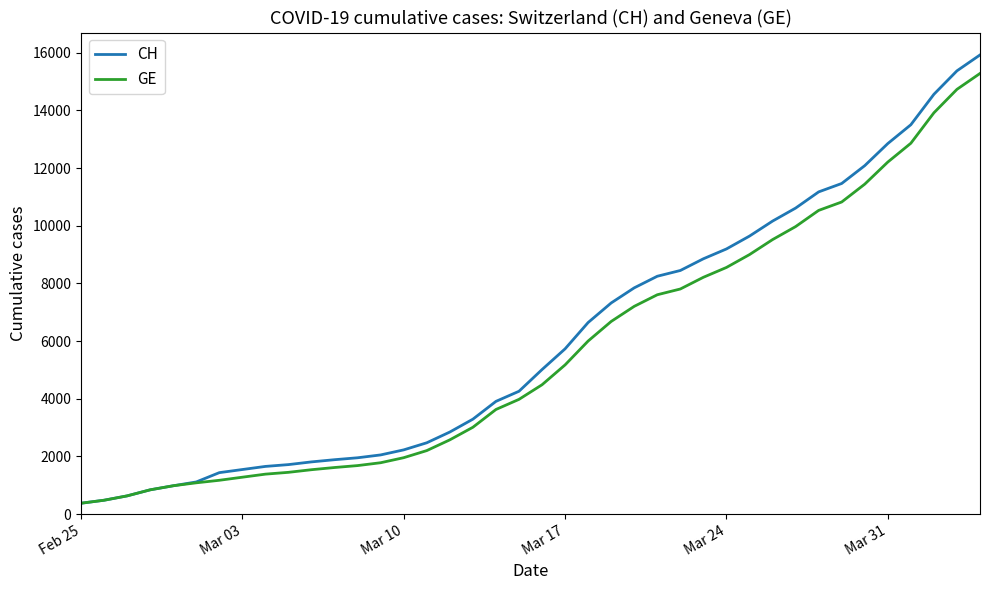

What is the minimum value for GE?

375